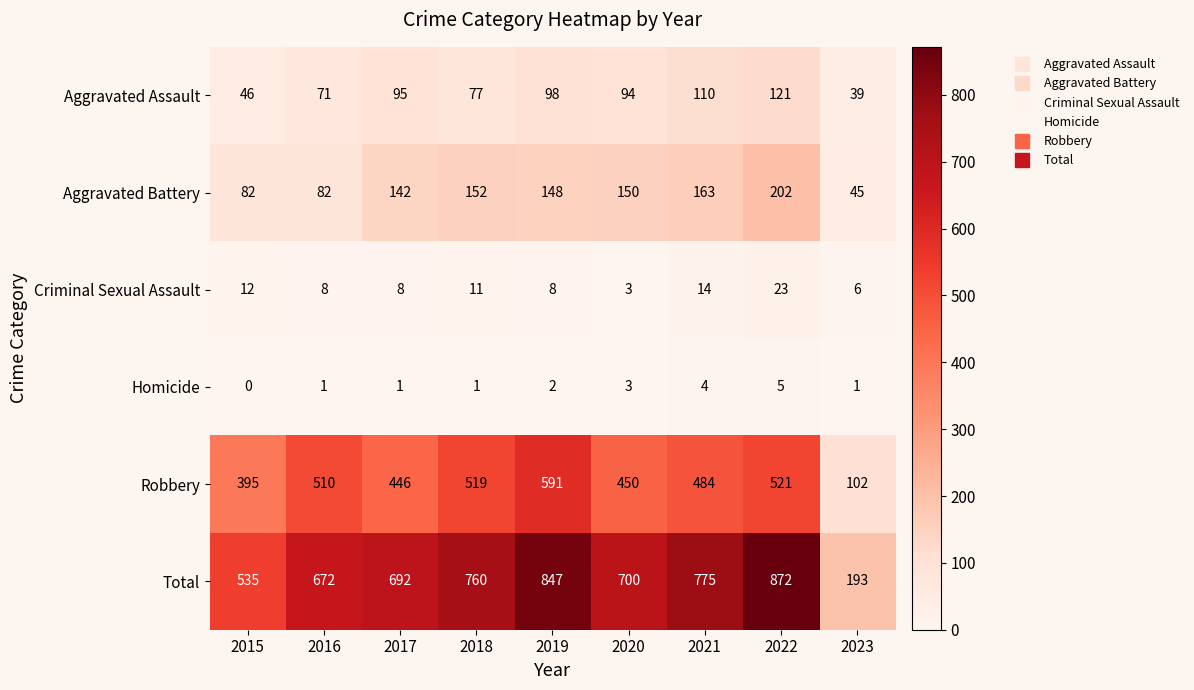

What is the sum of the Criminal Sexual Assault values at 2016 and 2023?

14